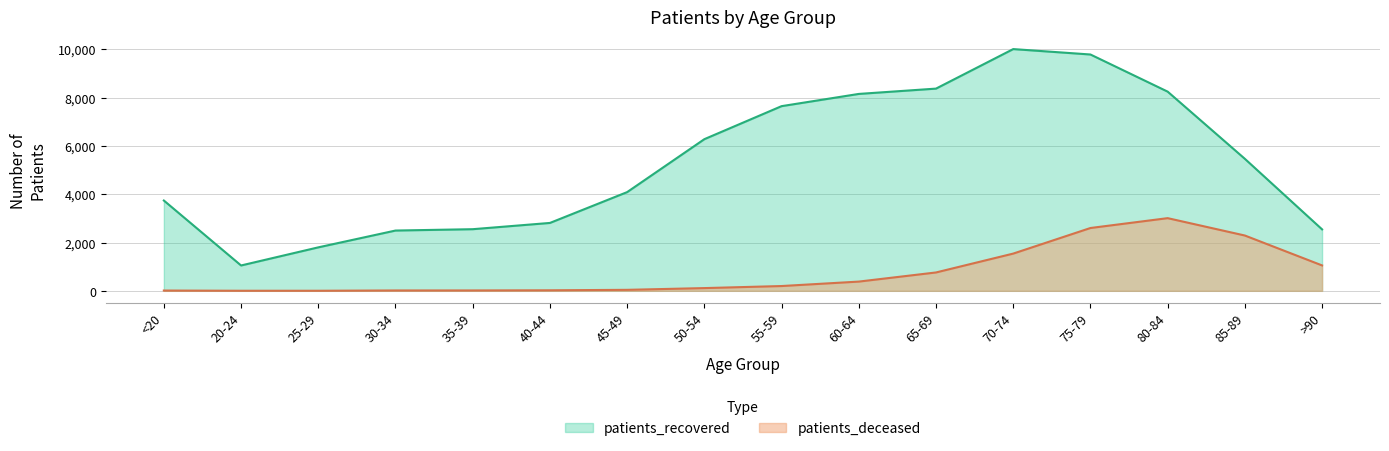

At which category is the sum across all series the highest?

75-79